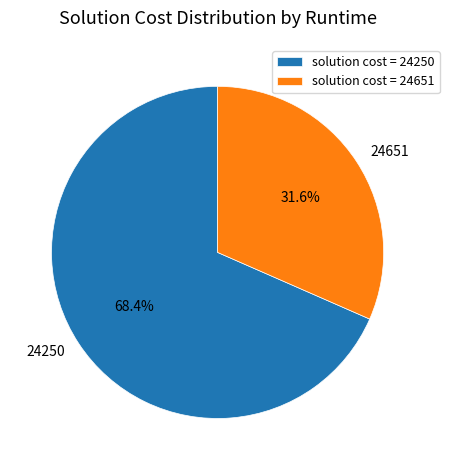

Do 24651 and 24250 together represent more than half of the pie?

Yes